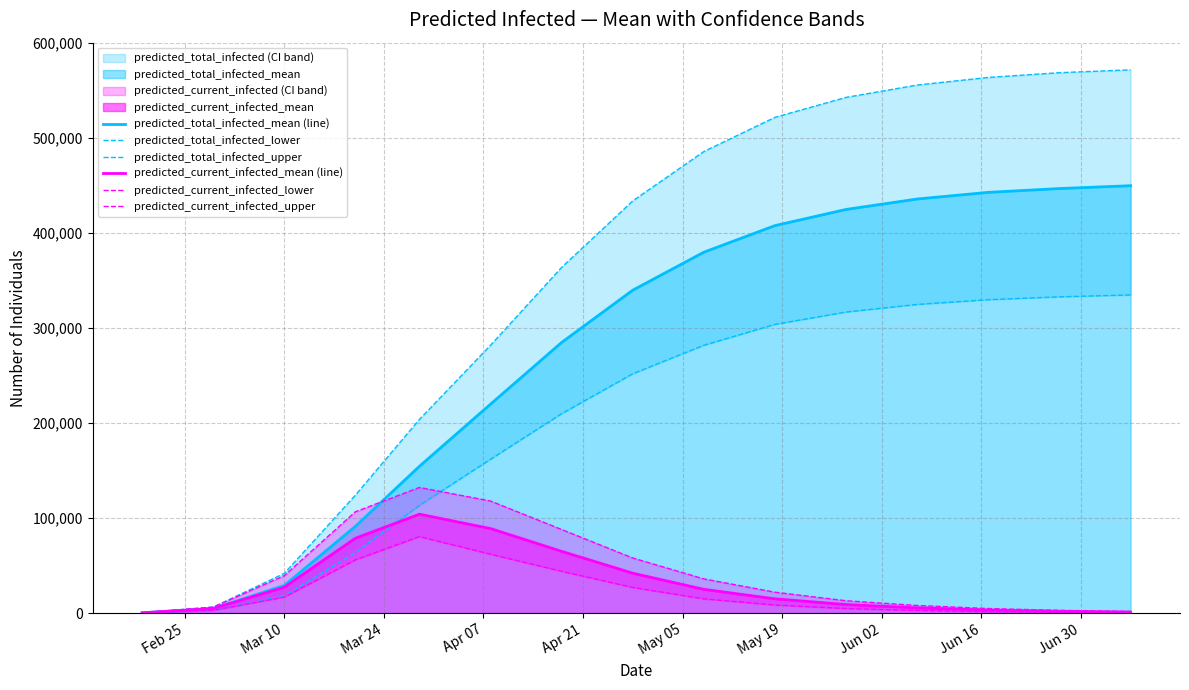

What is the value of the predicted_total_infected_upper point at the 4th from the left?

124213